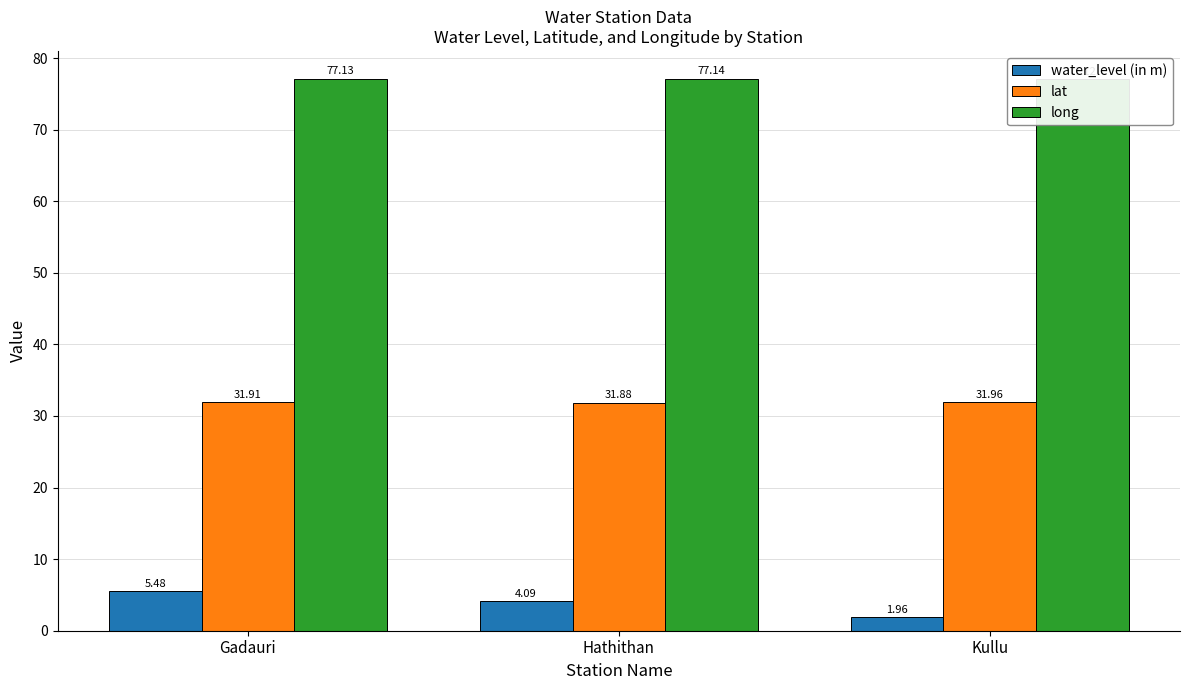

Rank the series by their average value, from lowest to highest.

water_level (in m), lat, long